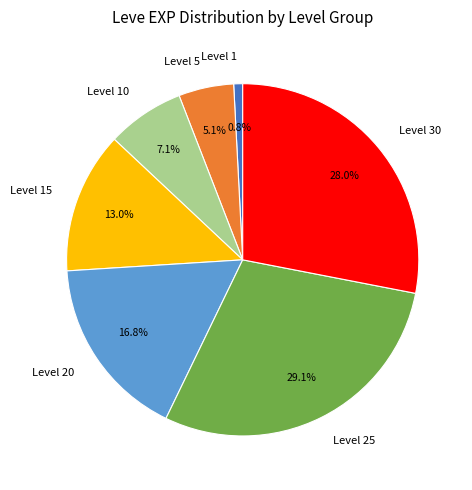

How many slices are in this pie chart?

7